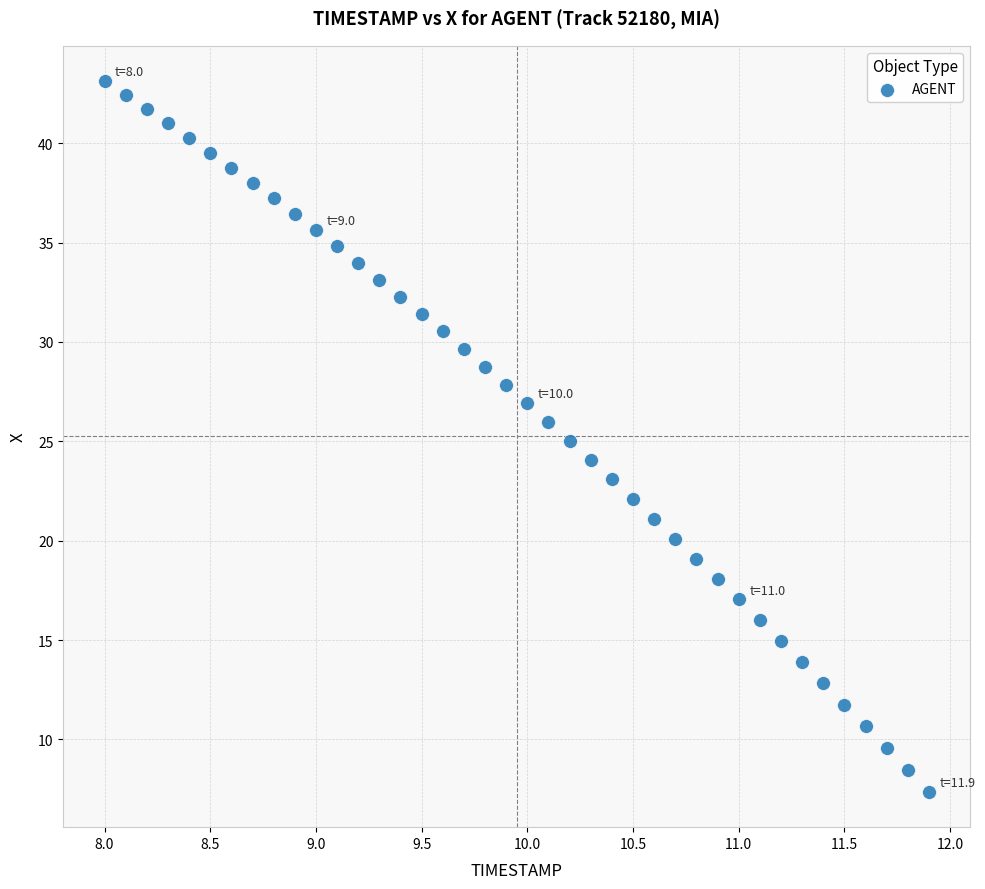

What is the range of X values (max minus min)?

3.9